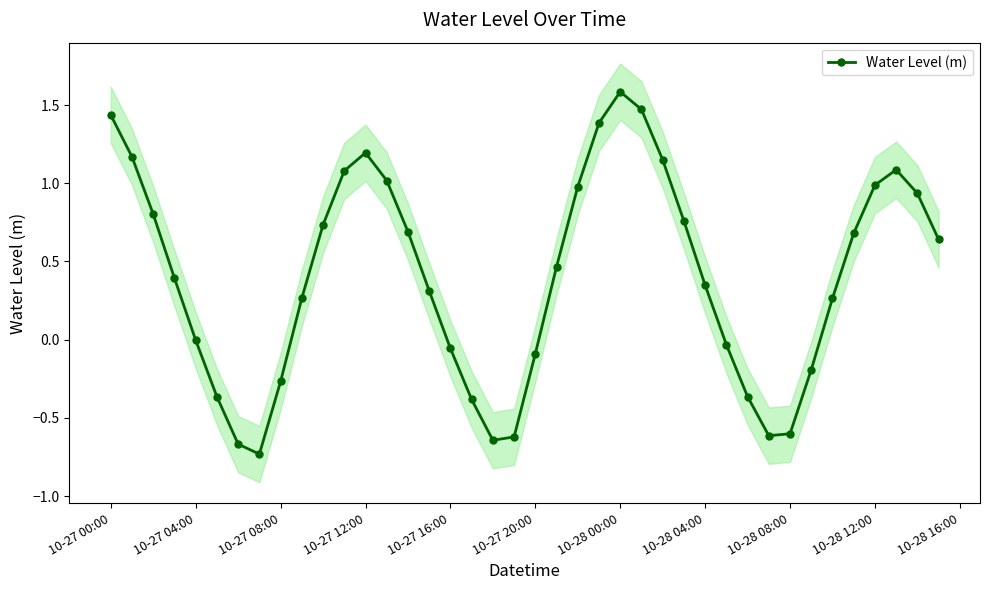

How many values are below 0?

15